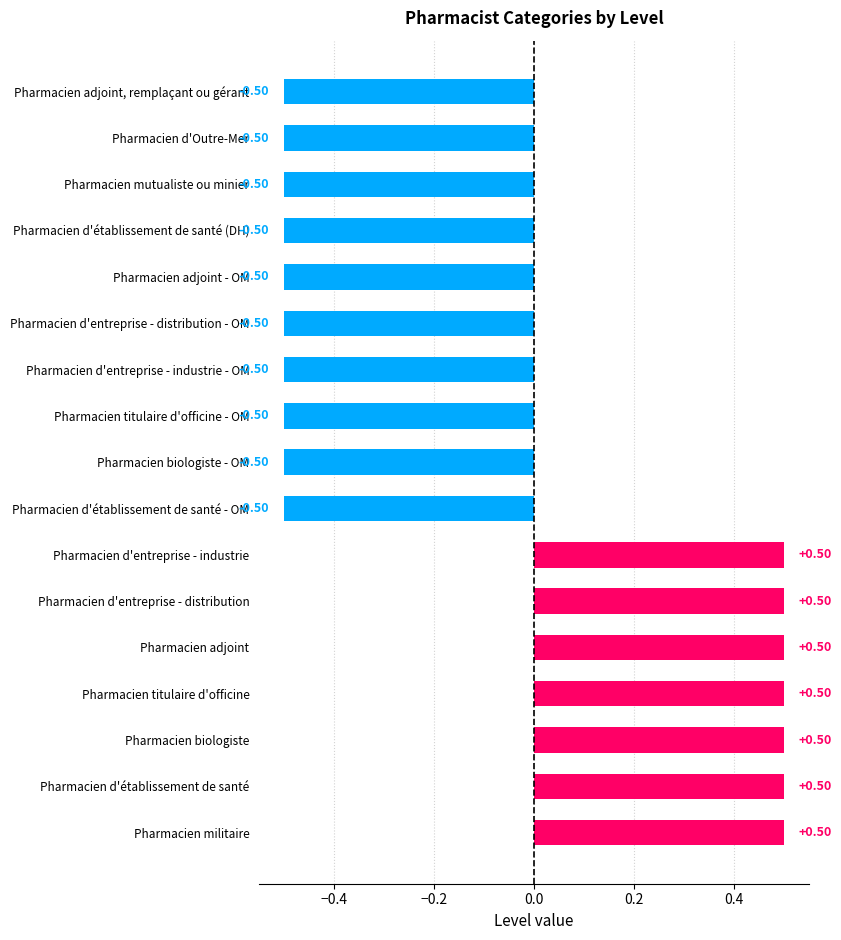

How many data points are less than 0?

10